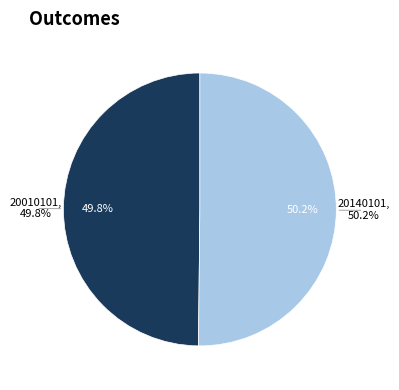

What percentage is NOT represented by 20140101?

49.8%